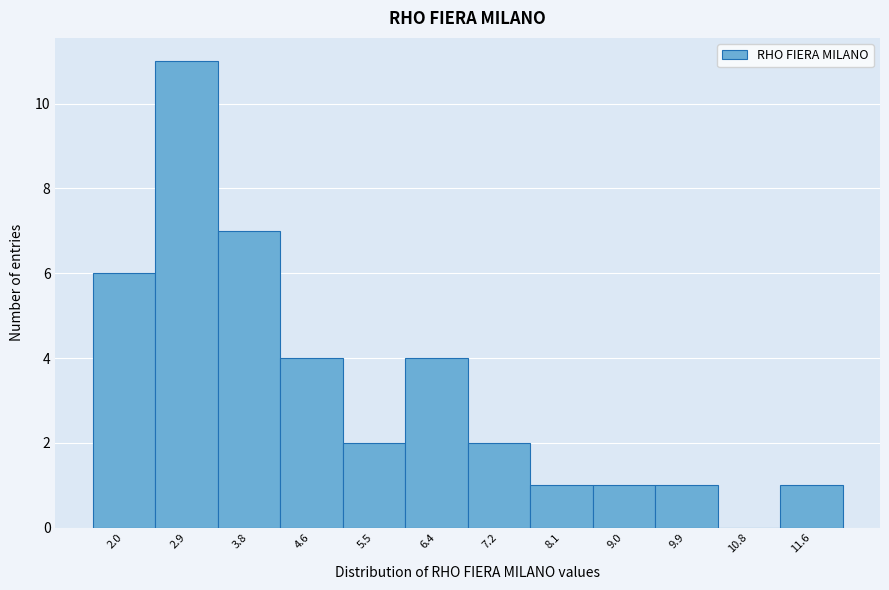

Reading left to right, list all the values displayed in this chart.

2.0=6	2.9=11	3.8=7	4.6=4	5.5=2	6.4=4	7.2=2	8.1=1	9.0=1	9.9=1	10.8=0	11.6=1